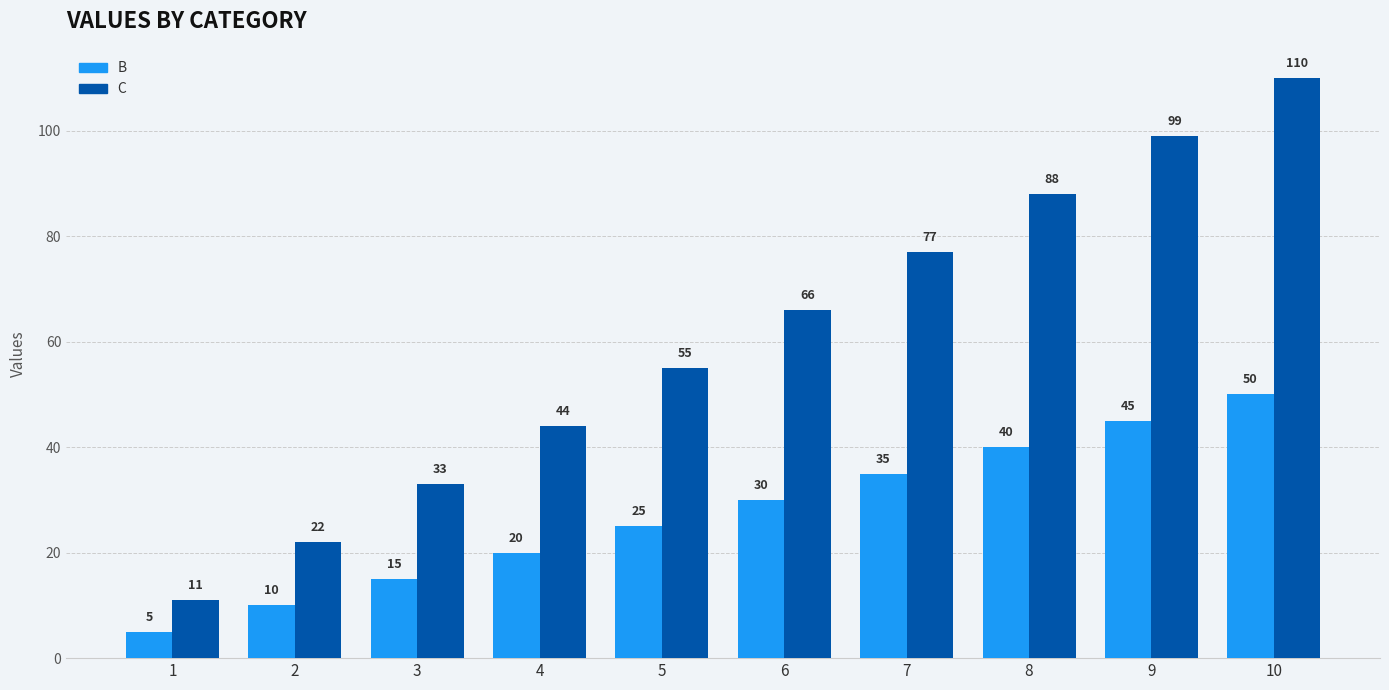

What is the total value across all series at 9?

144